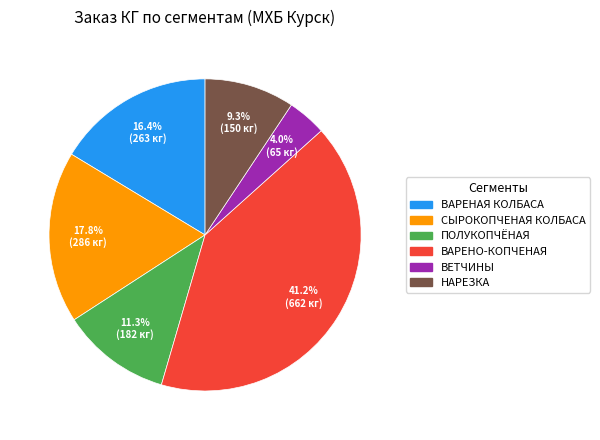

Is there a majority slice in this chart?

No